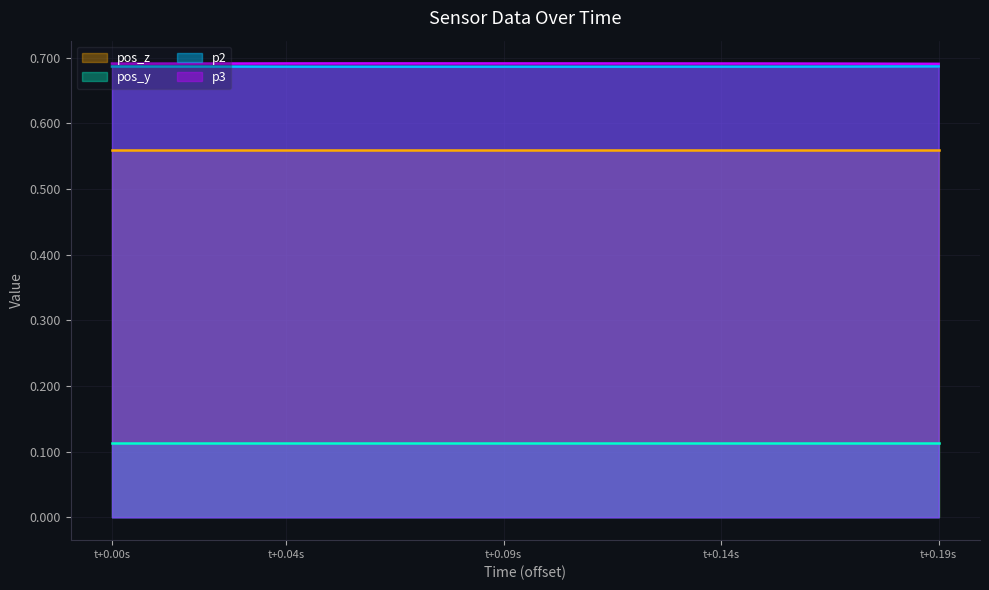

True or false: pos_y and pos_z cross at least once.

False